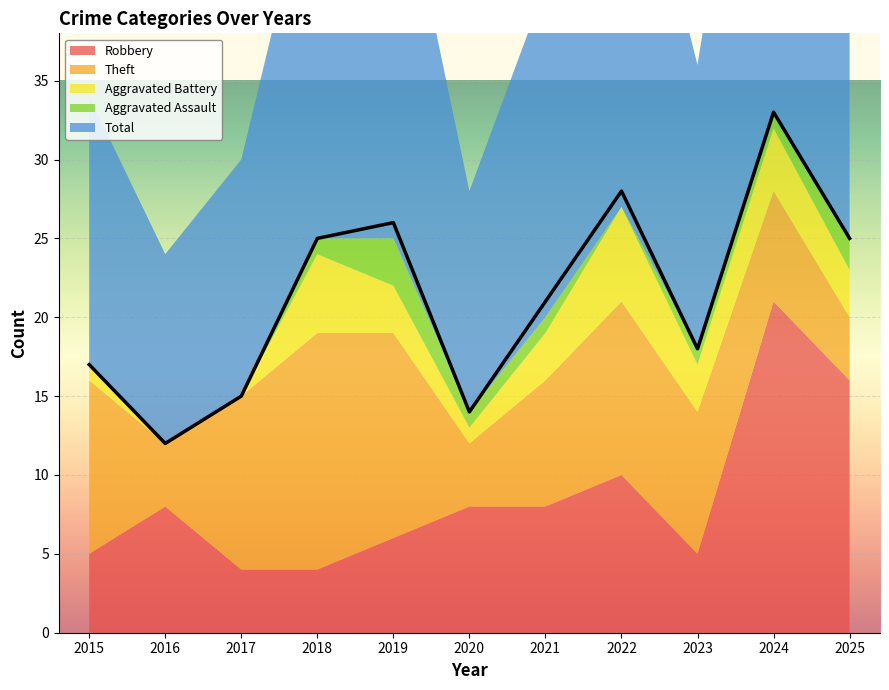

True or false: Total and Robbery intersect in this chart.

False